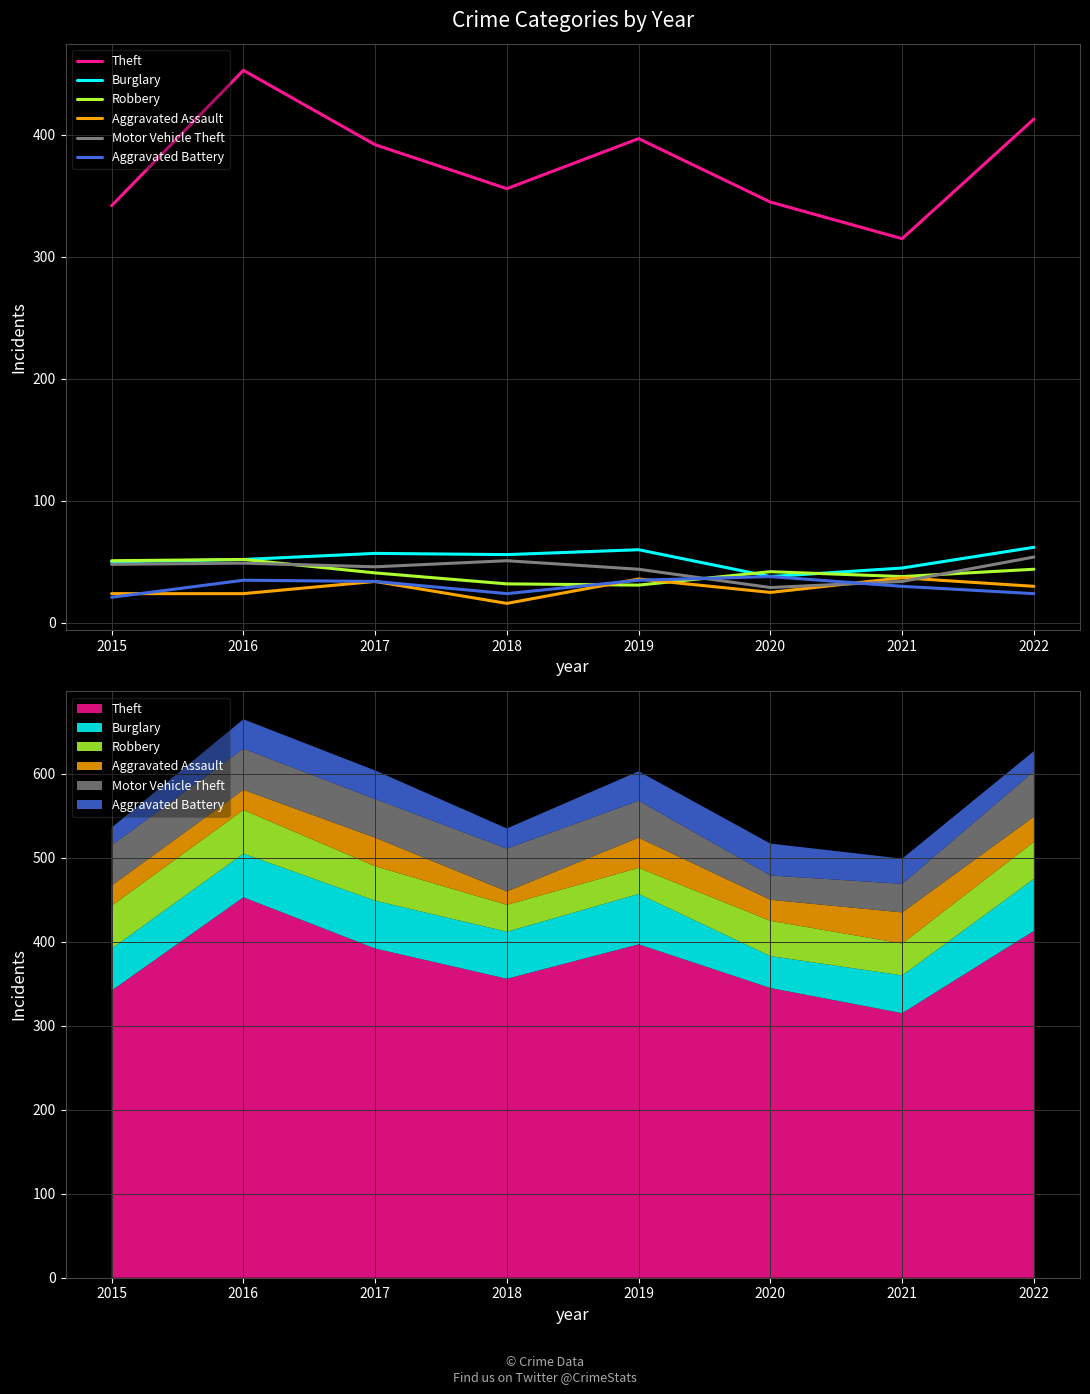

Which series has the largest range (max minus min)?

Theft